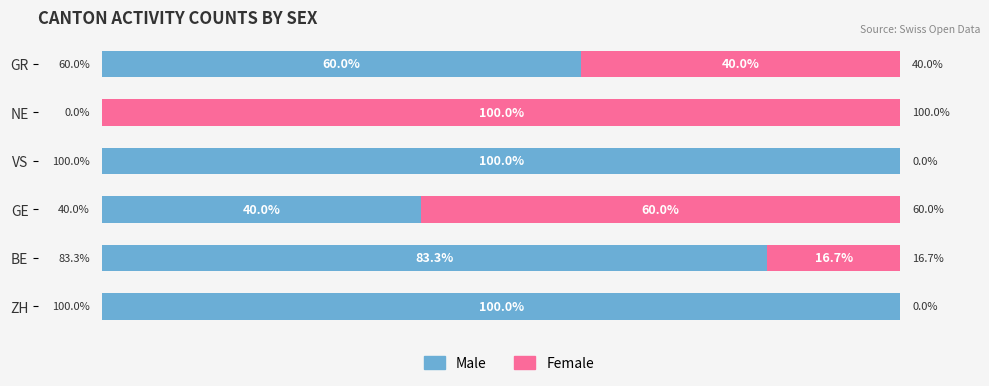

List the series in order of their overall mean, highest first.

Male, Female